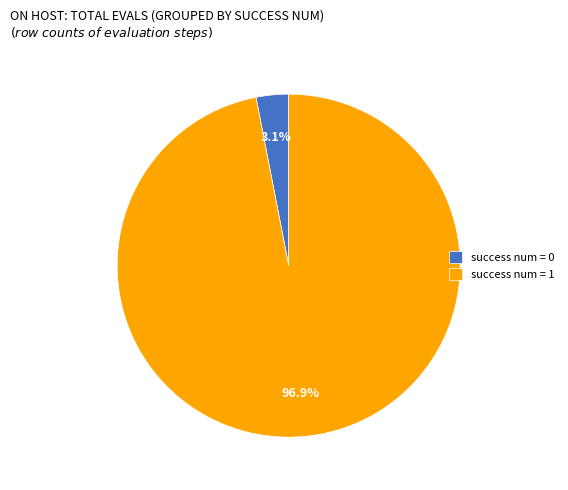

What is the smallest slice in the pie chart?

success num = 0